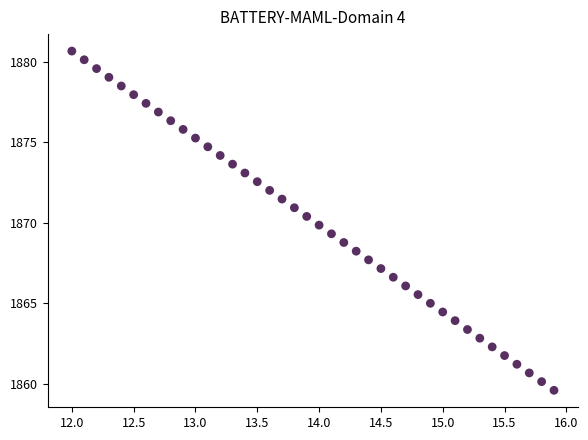

What is the range of Y values (max minus min)?

21.1